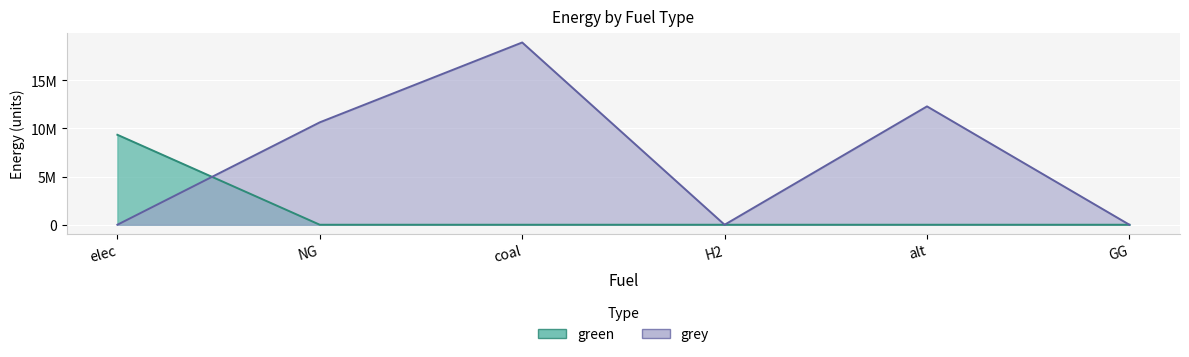

After their last crossing, which series has the higher values: green or grey?

grey